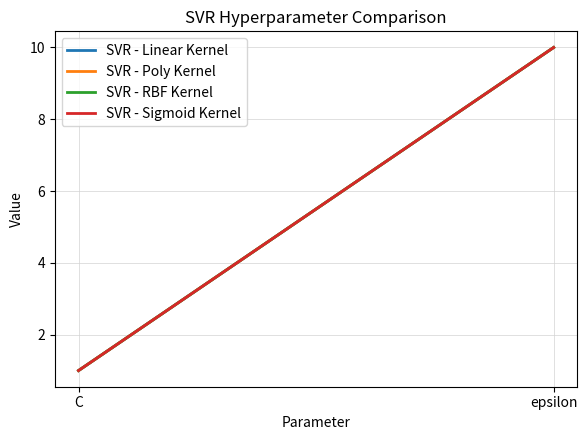

What is the sum of all SVR - Poly Kernel values?

11